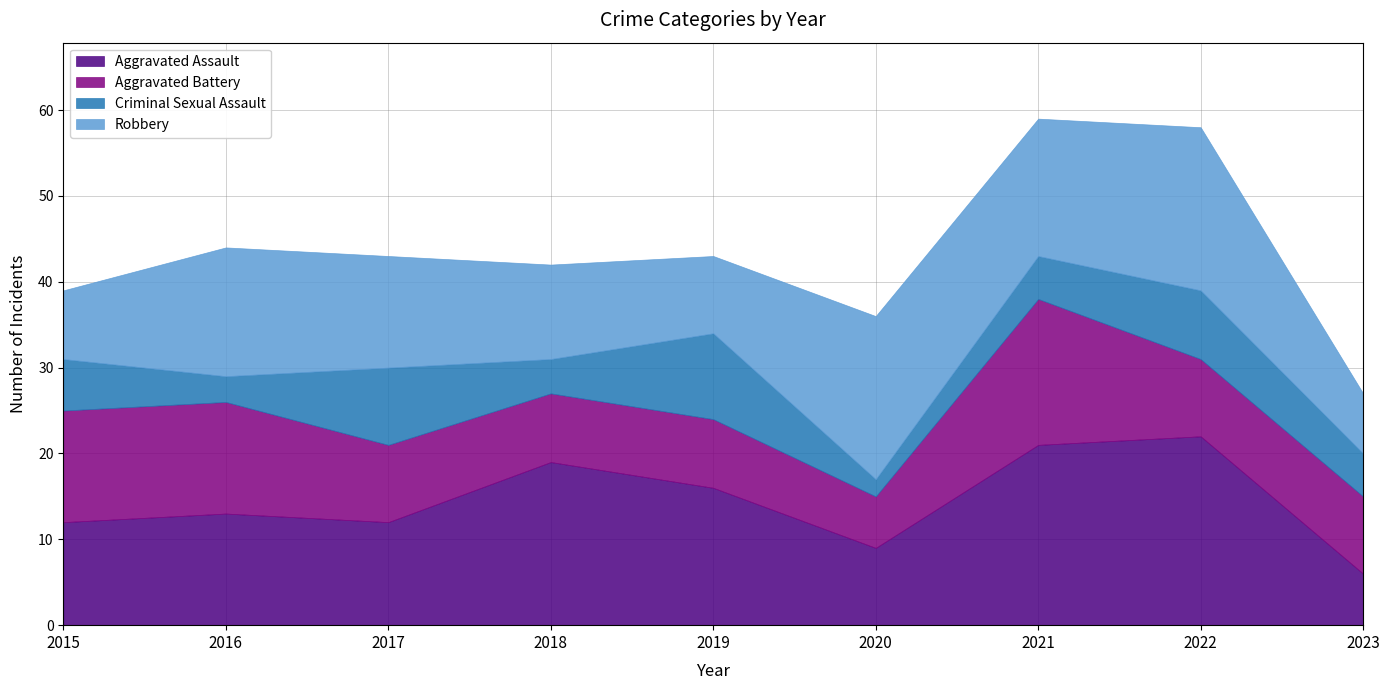

The Aggravated Battery series shows 7 at 2016. True or false?

False